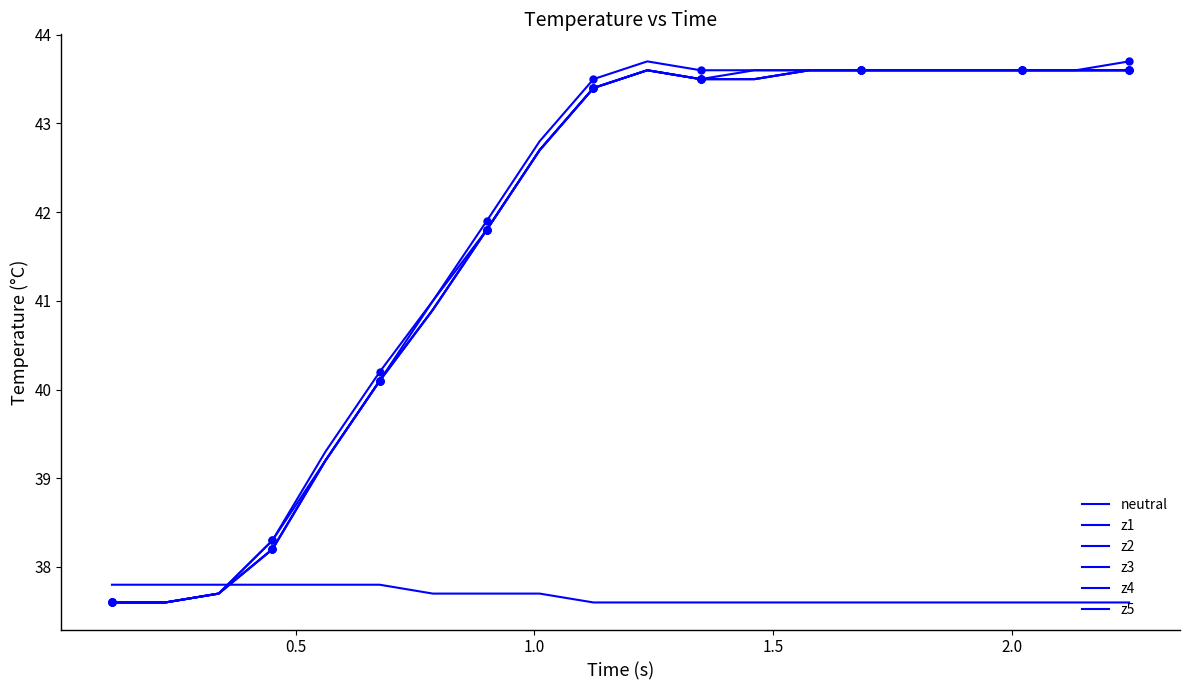

What is the value of the neutral point at the 11th from the left?

37.6